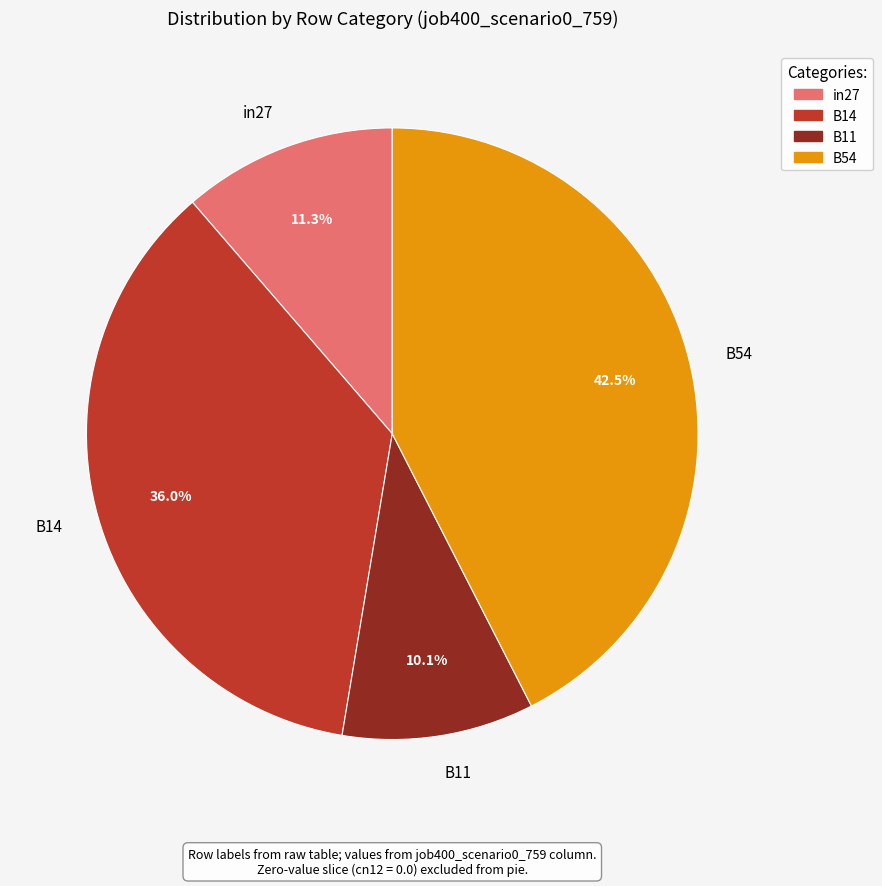

True or false: in27 accounts for 11% of the total.

True